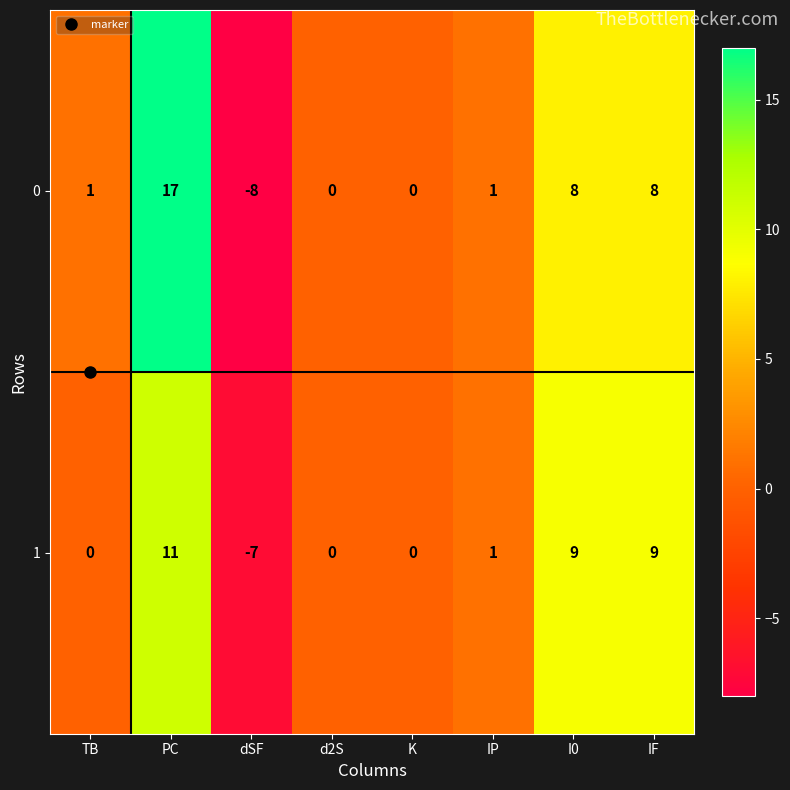

The value of 1 at IF is 14. True or false?

False